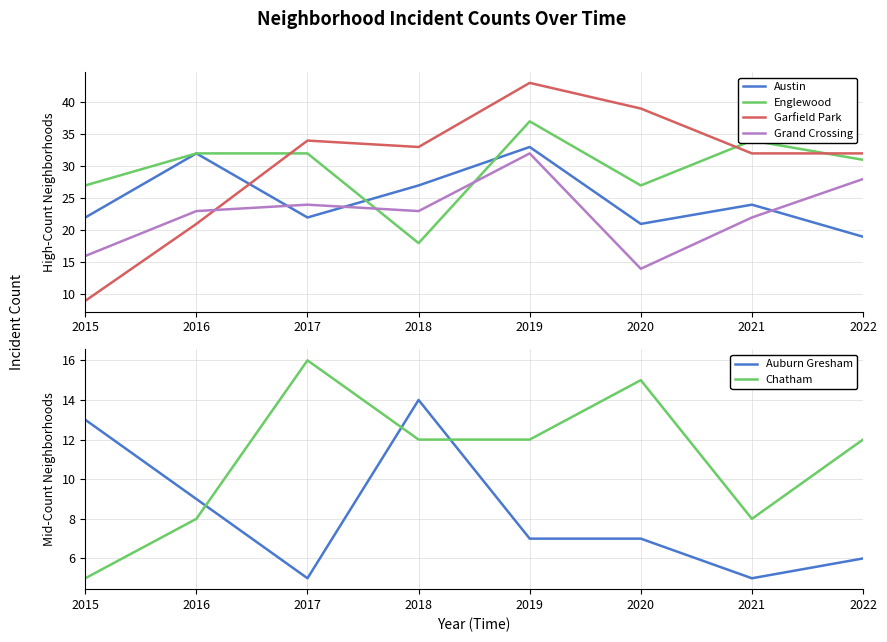

How many lines are shown in the chart?

6